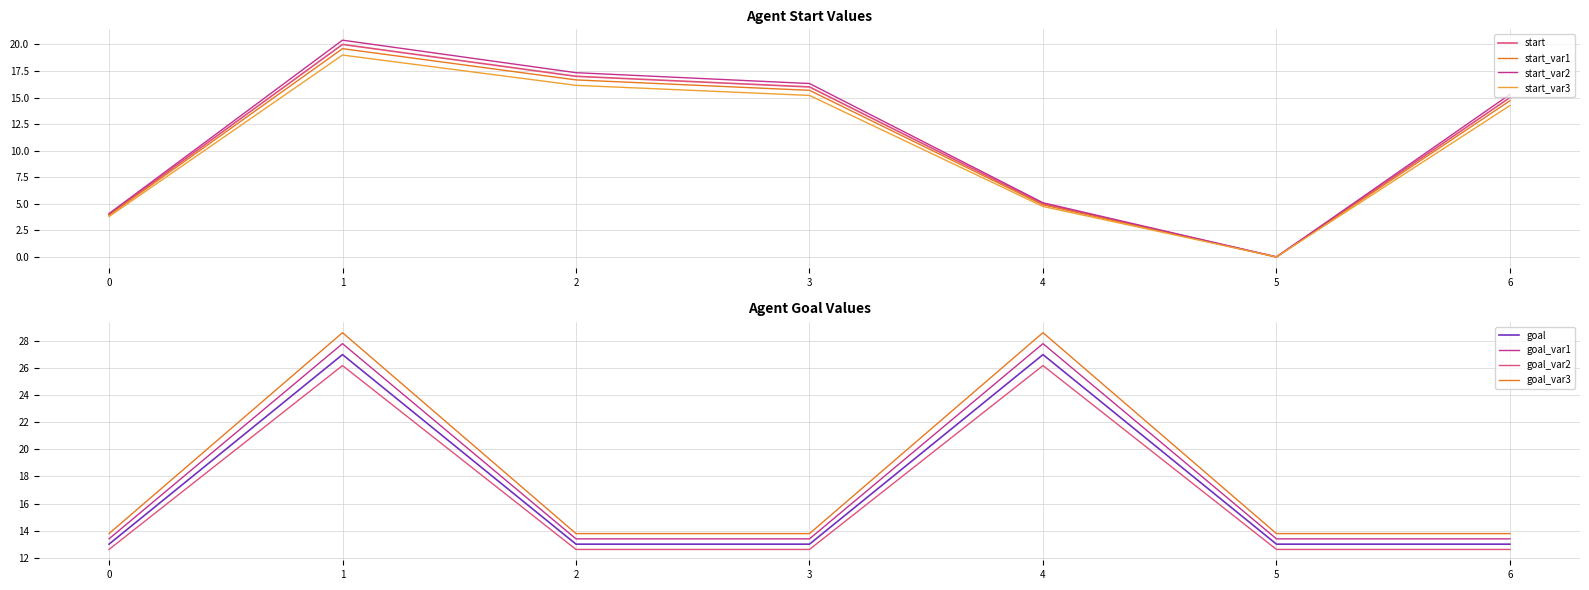

How many times do goal and start cross each other?

3